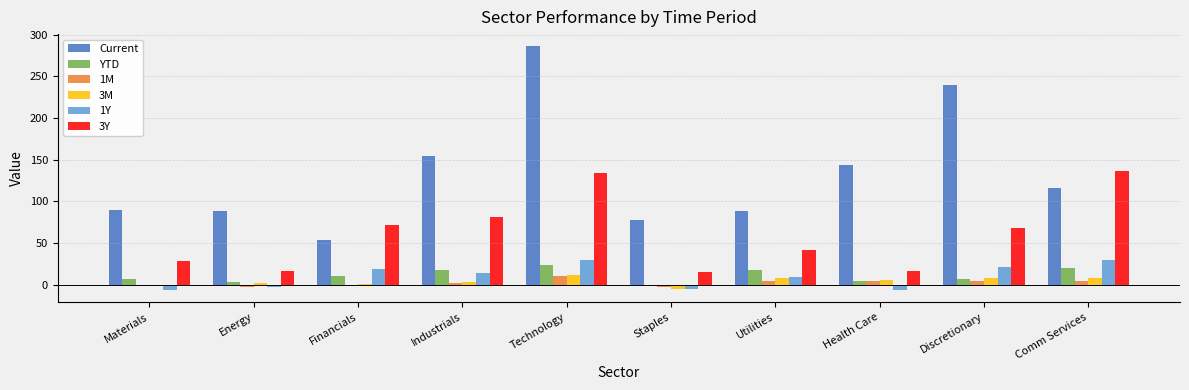

True or false: 1M has a value of -2.1 at Materials.

True